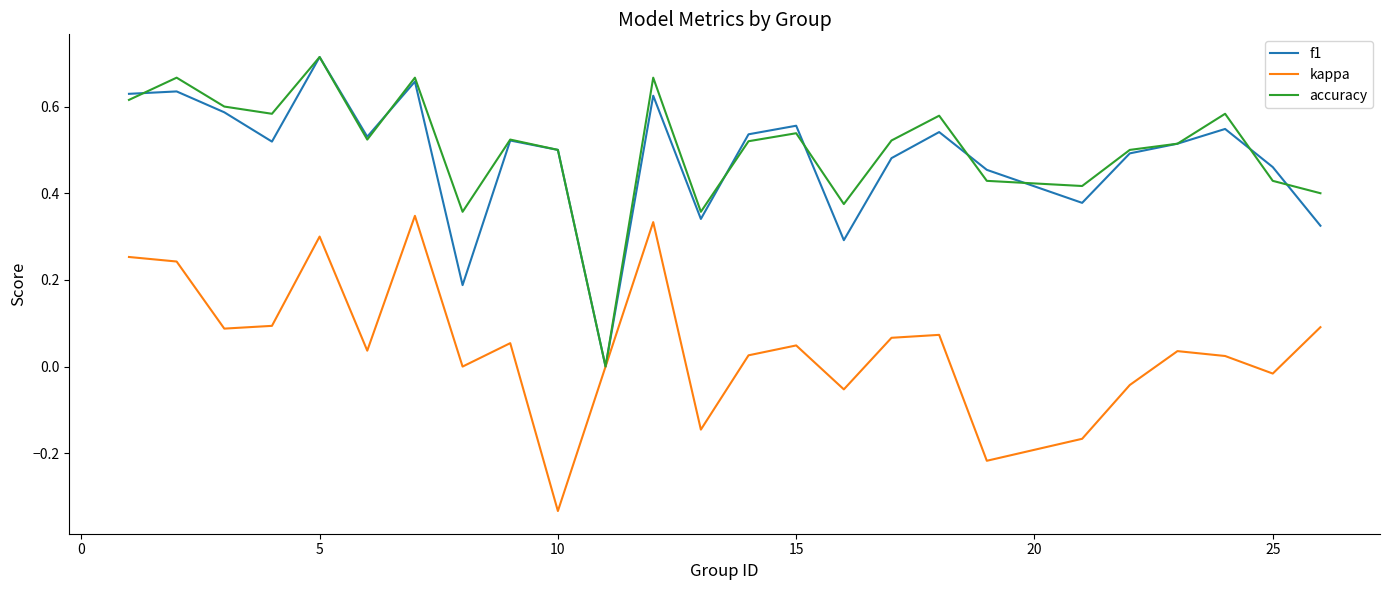

In accuracy, how many points are lower than both neighbors (excluding endpoints)?

7